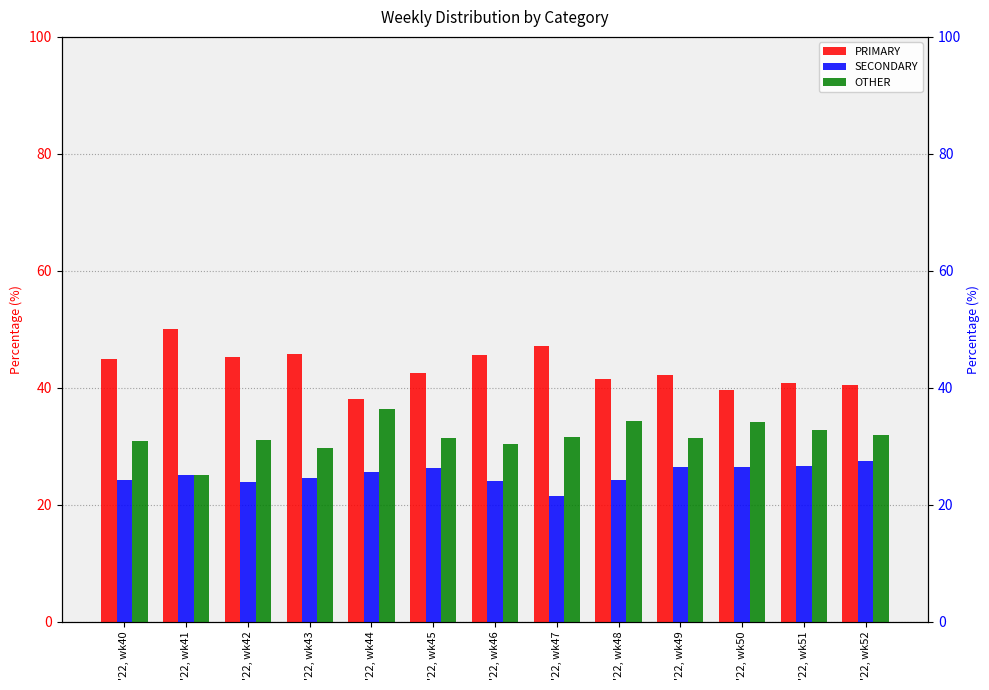

The value of OTHER at '22, wk51 is 17.0. True or false?

False